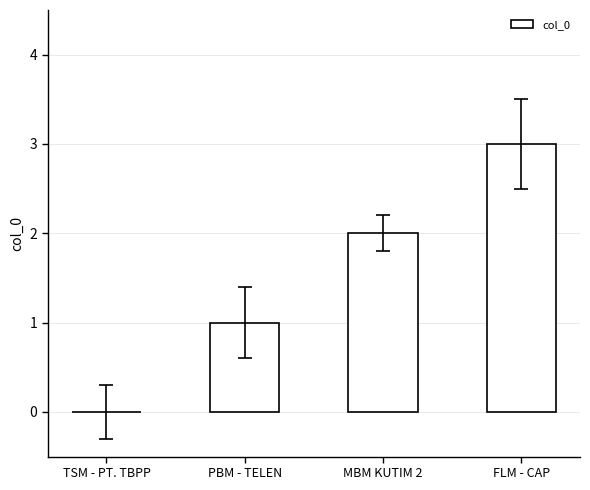

At which category does the chart reach its peak across all series?

FLM - CAP